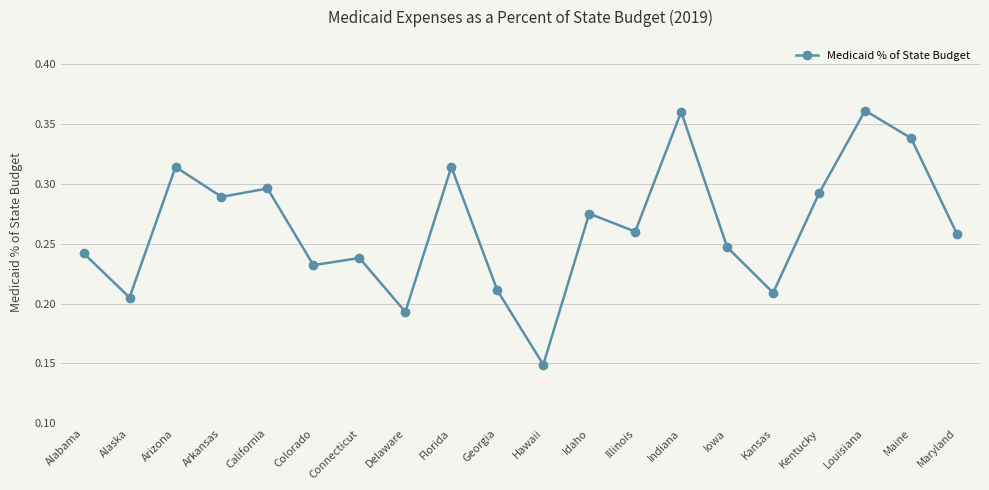

What is the label of the 8th point from the right?

Illinois